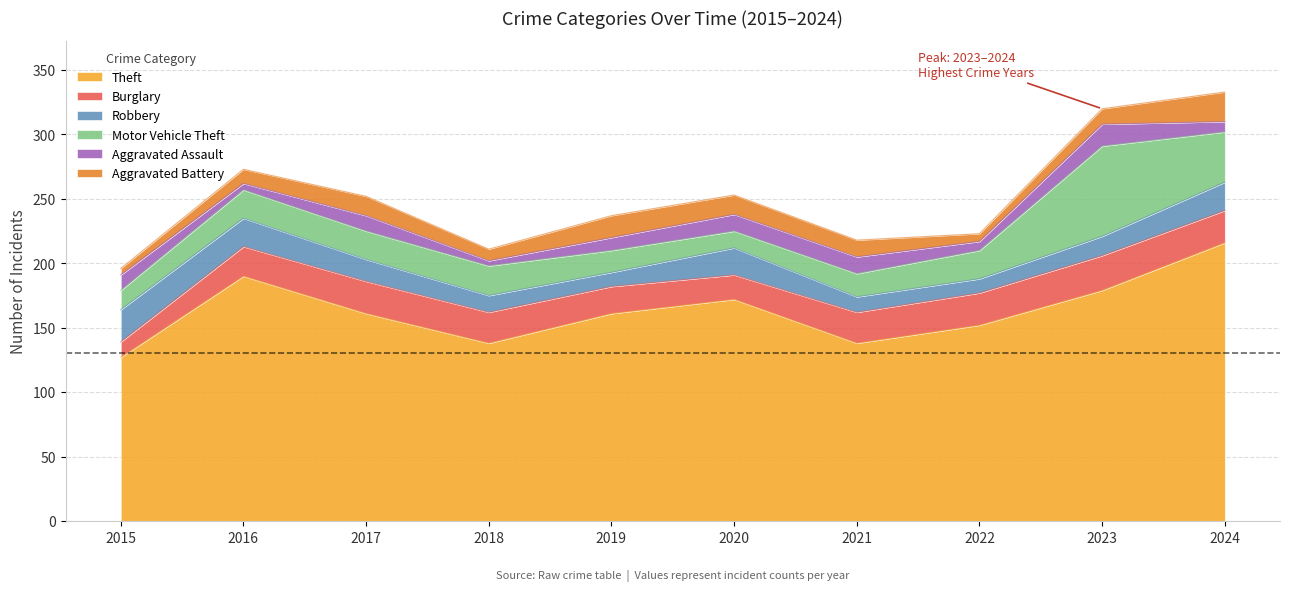

What is the difference between the maximum and second lowest values in the Motor Vehicle Theft series?

55